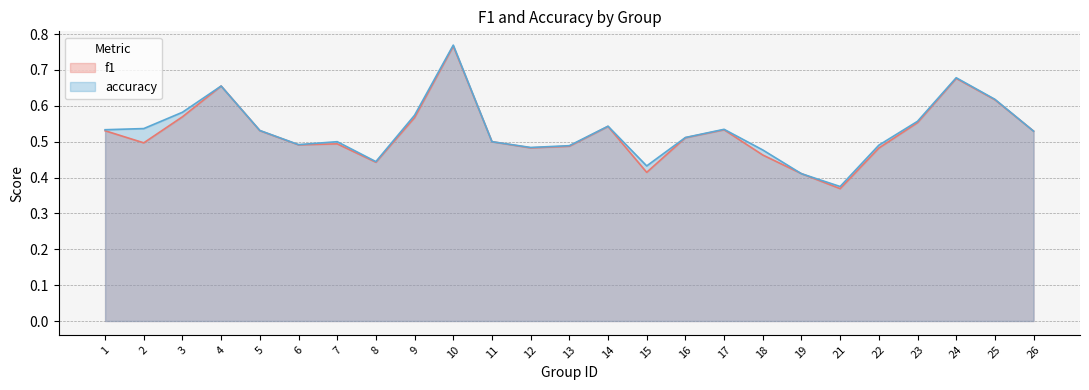

What are all the series names shown in the legend?

f1, accuracy